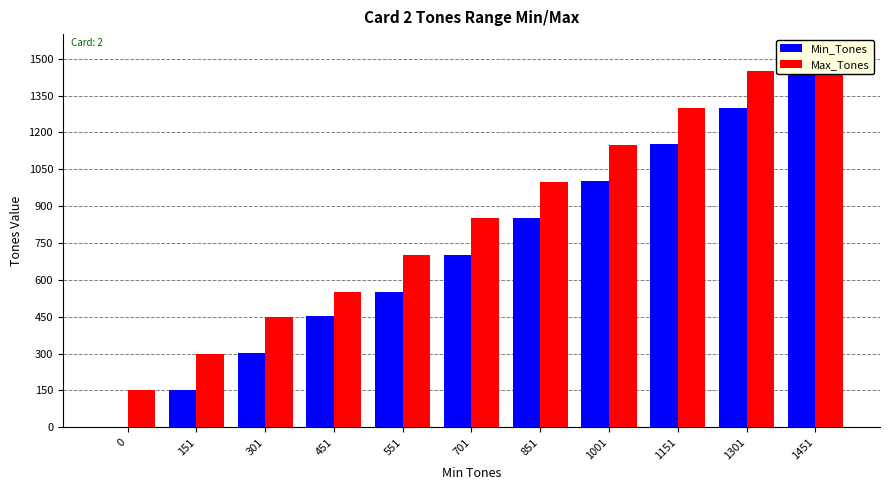

How many groups of bars are there?

11